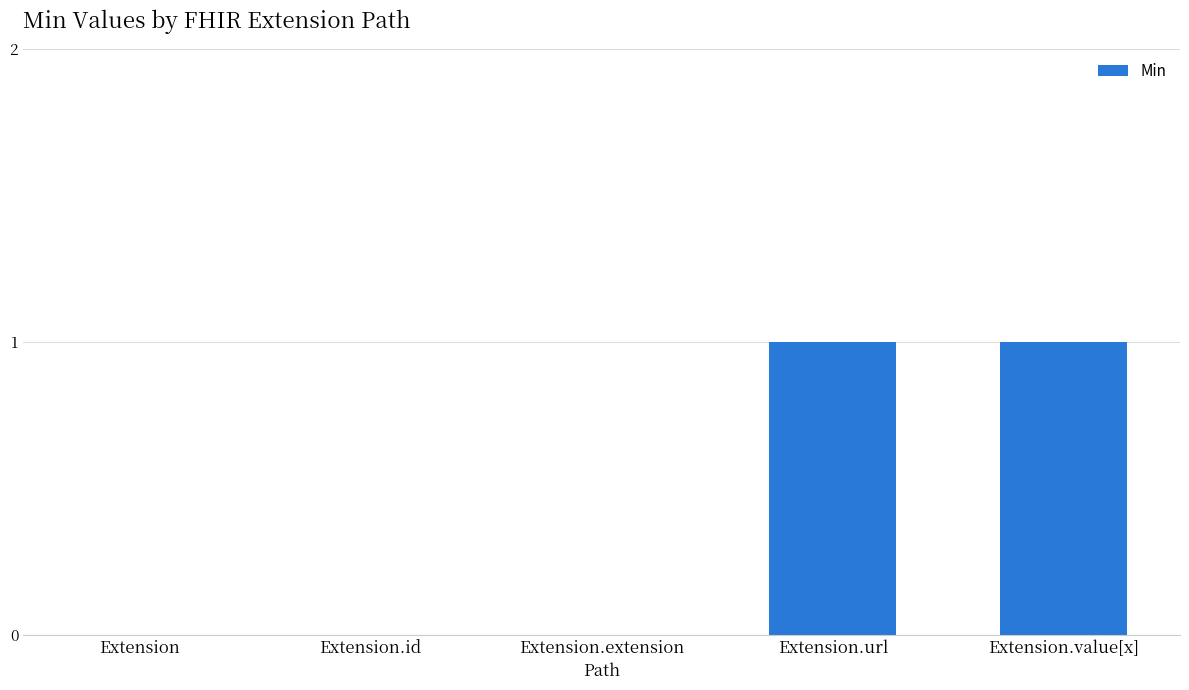

Which has a higher value, Extension.url or Extension.extension?

Extension.url